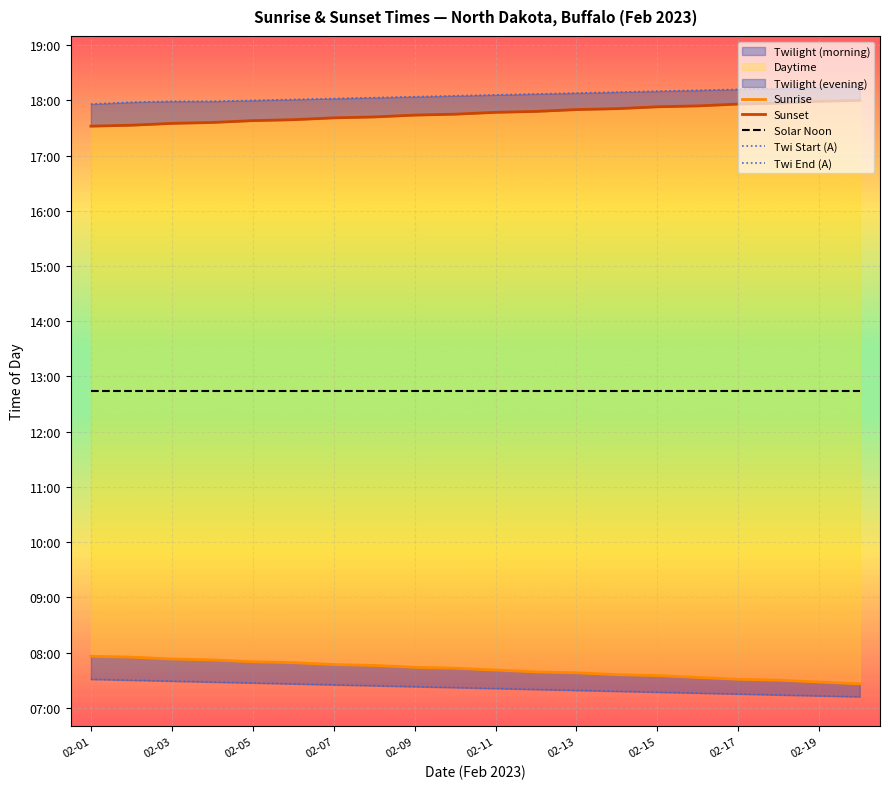

True or false: Solar Noon and Twi Start (A) cross at least once.

False